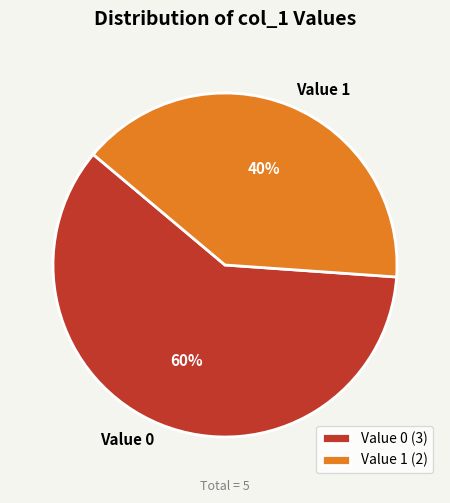

Is it true that Value 1 is 40% of the pie?

True